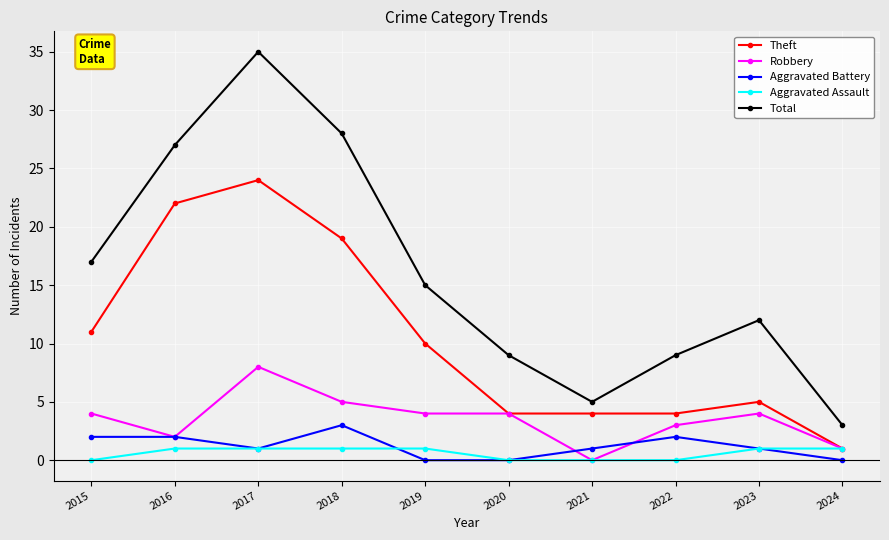

True or false: Aggravated Battery and Theft intersect in this chart.

False